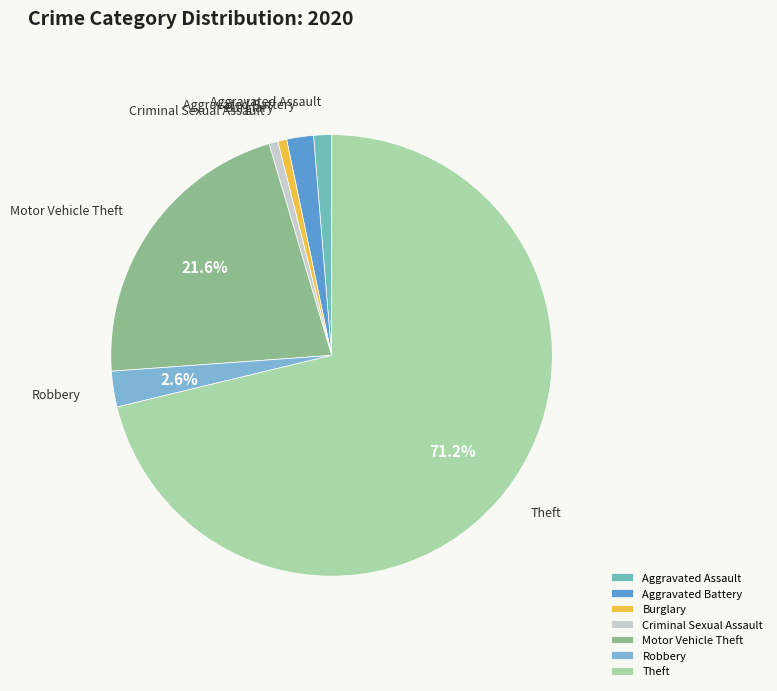

Approximately how many times larger is the value at Aggravated Battery compared to Criminal Sexual Assault?

3.0